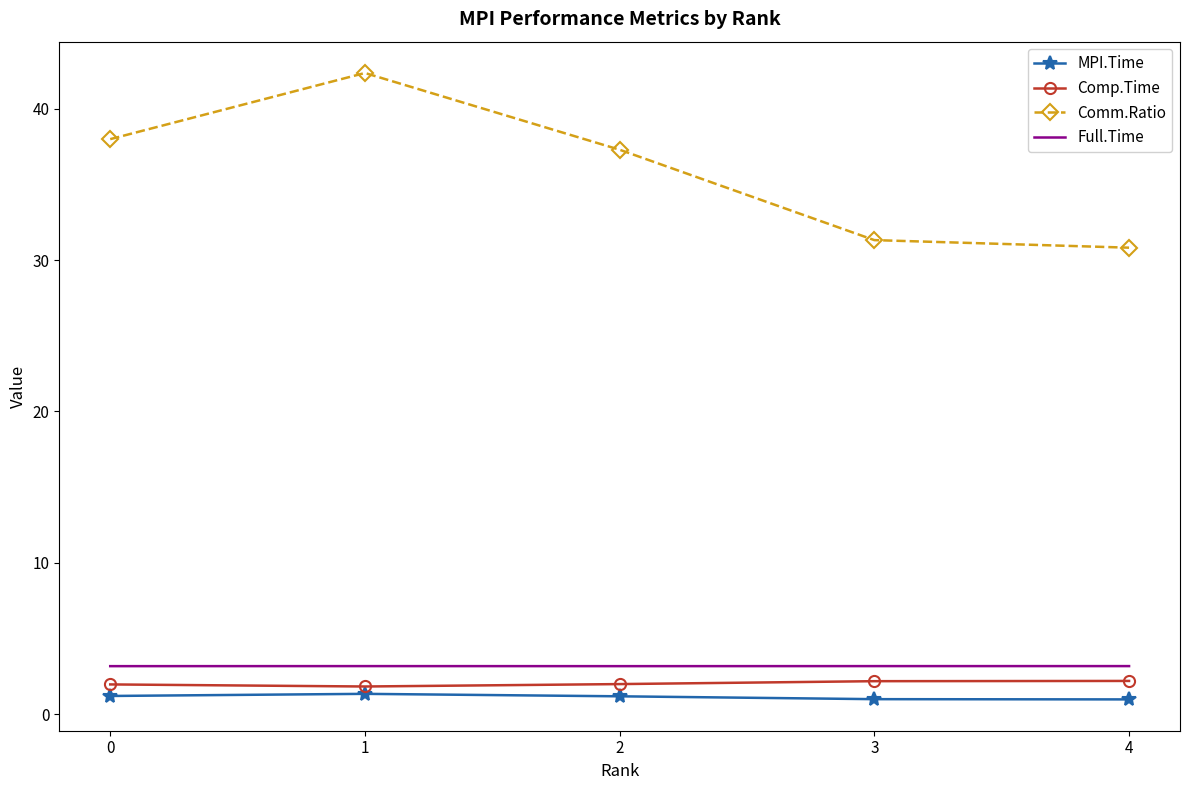

What is the lowest value of the Full.Time series?

3.2